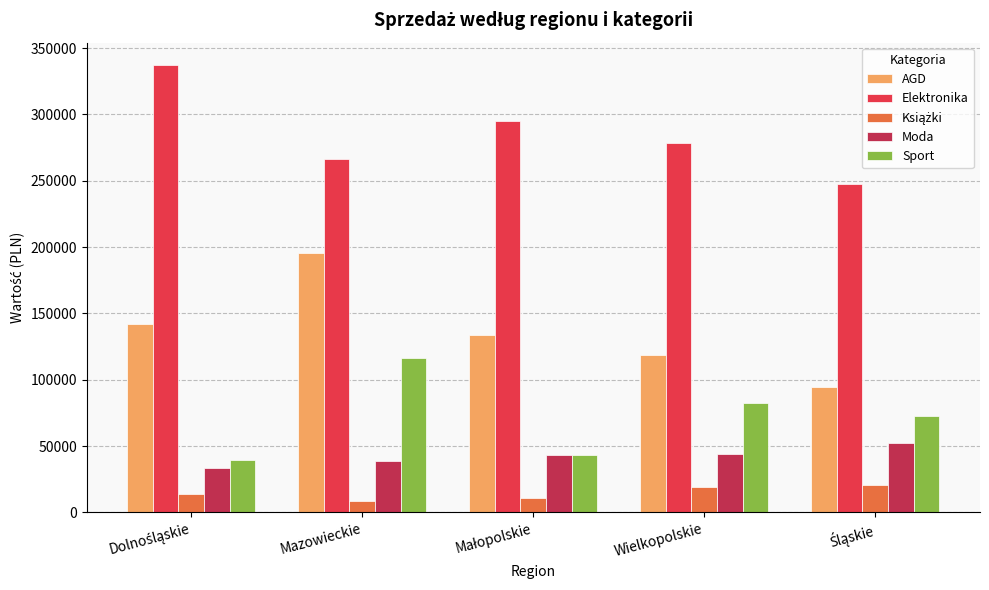

What is the total value across all series at Wielkopolskie?

541600.2